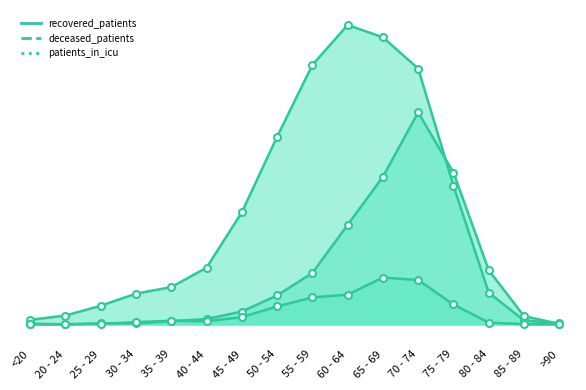

What is the difference between the second highest and second lowest values in the deceased_patients_line series?

601